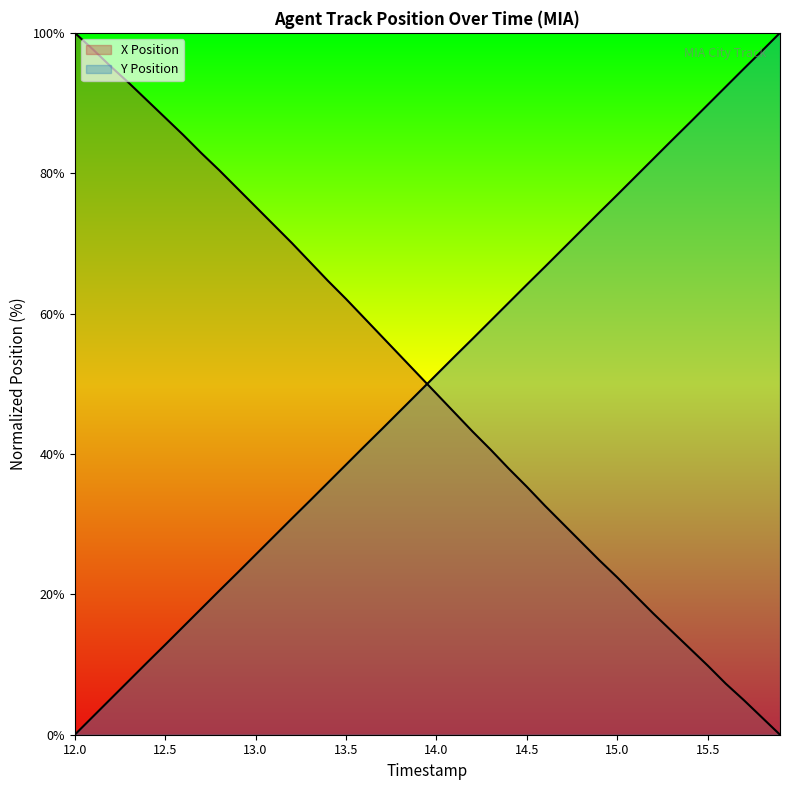

True or false: Y Position has a value of 26.8 at 14.5.

False